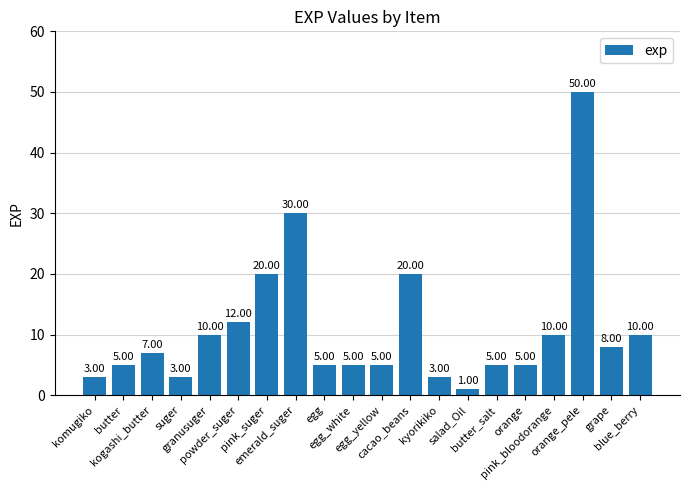

What is the ratio of the value at kogashi_butter to the value at powder_suger?

0.6